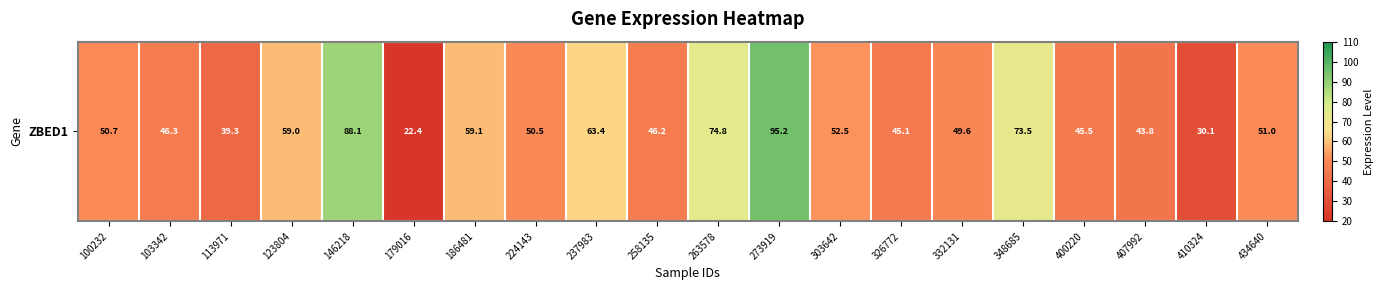

What is the difference between the values at 103342 and 348685?

27.1